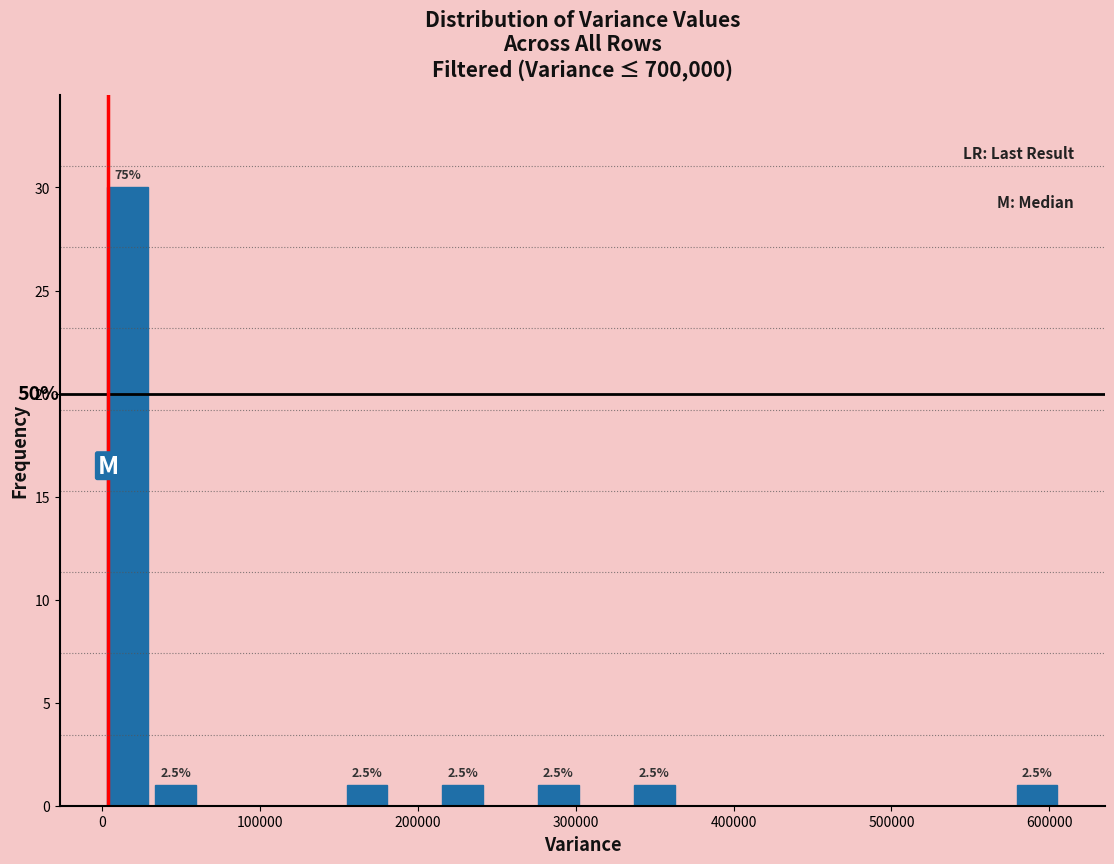

Around what value on the x-axis is the tallest bar? Give the approximate position of its centre, as read against the axis.

20000